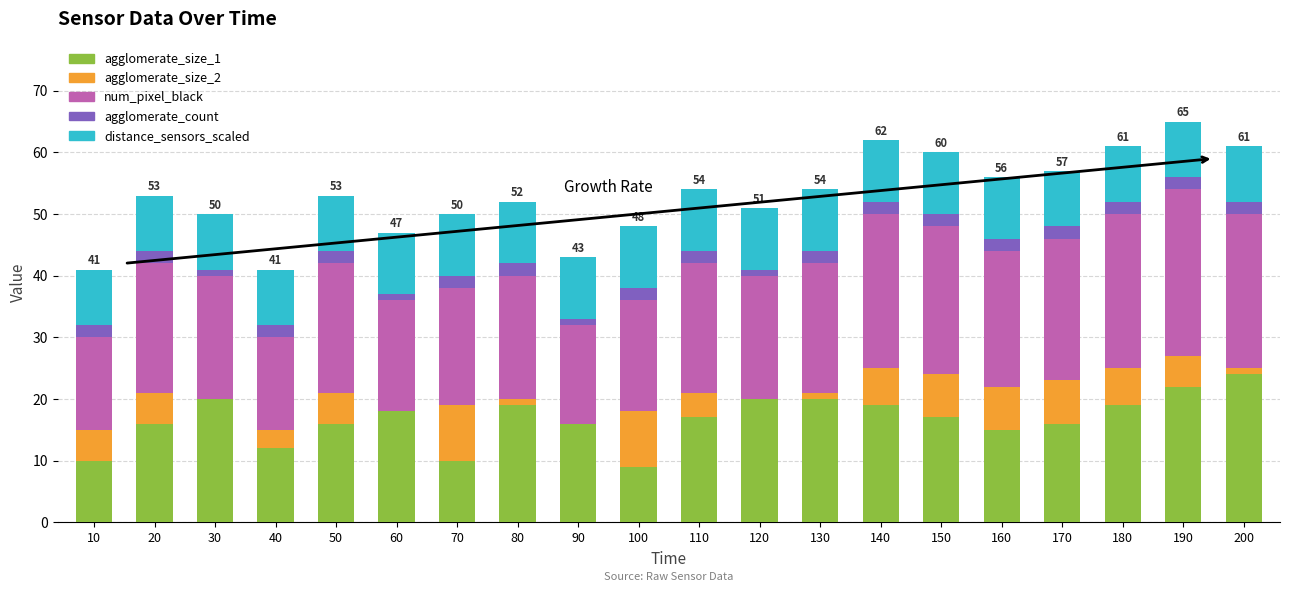

The value of agglomerate_size_1 at 90 is 8. True or false?

False